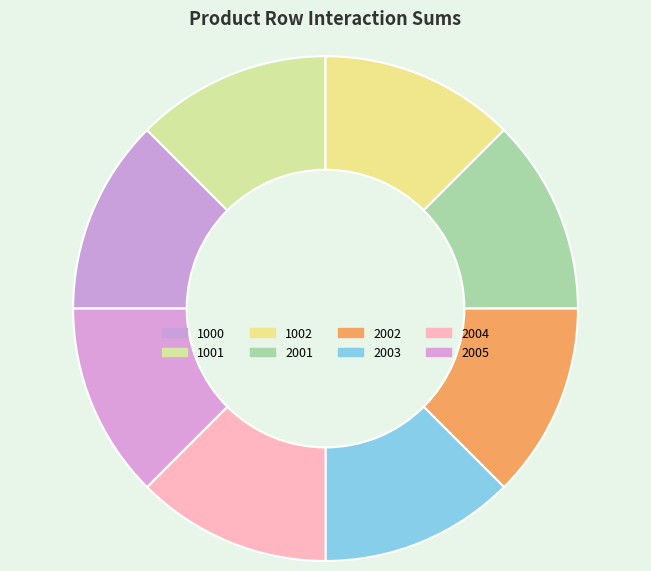

How many segments does this pie chart have?

8